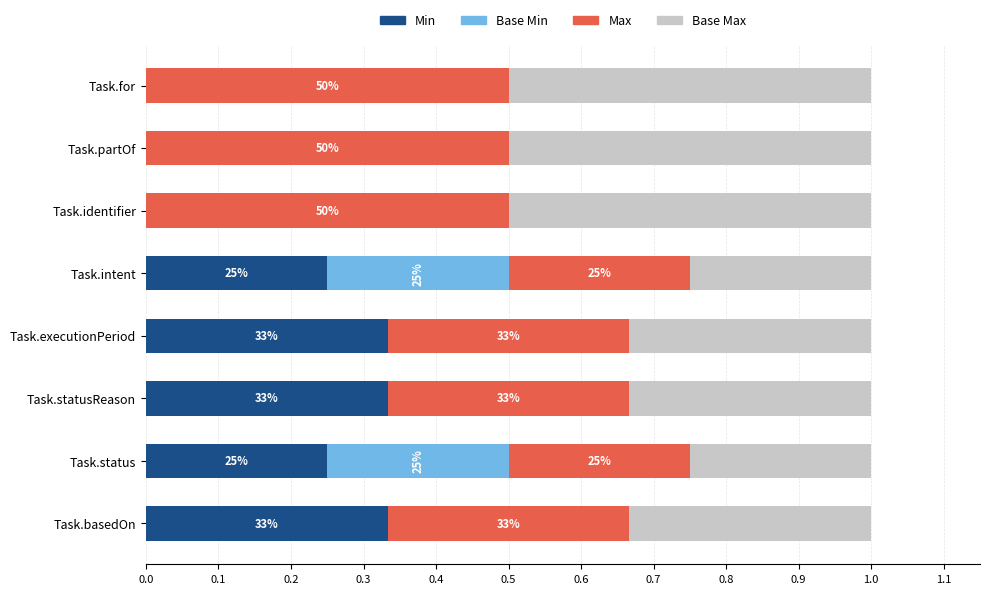

What is the sum of all Min values?

1.5